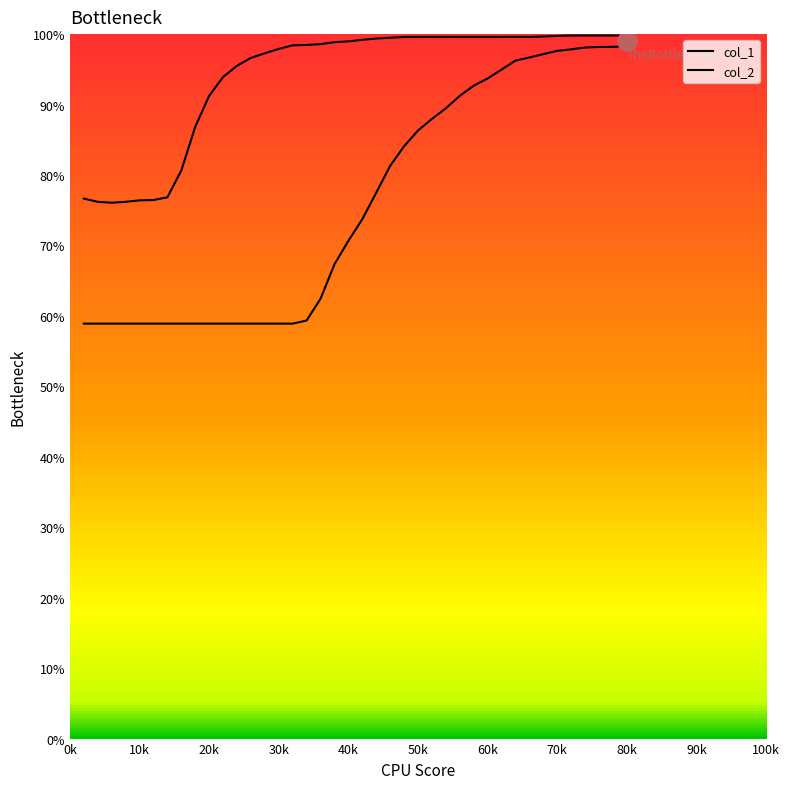

What is the maximum value shown in the chart?

99.8